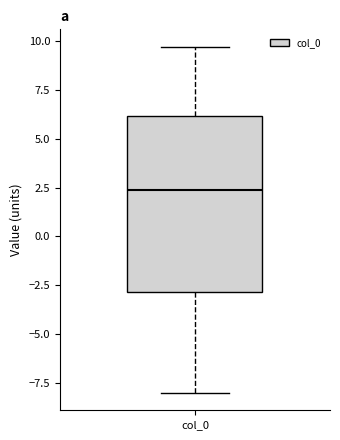

Read this box plot against the y-axis: the position of the median line, the range covered by the box, and the ends of both whiskers. The values are not printed on the chart, so give them approximately, as read against the axis.

median 2.5, box -3.0 to 6.0, whiskers -8.0 to 9.5